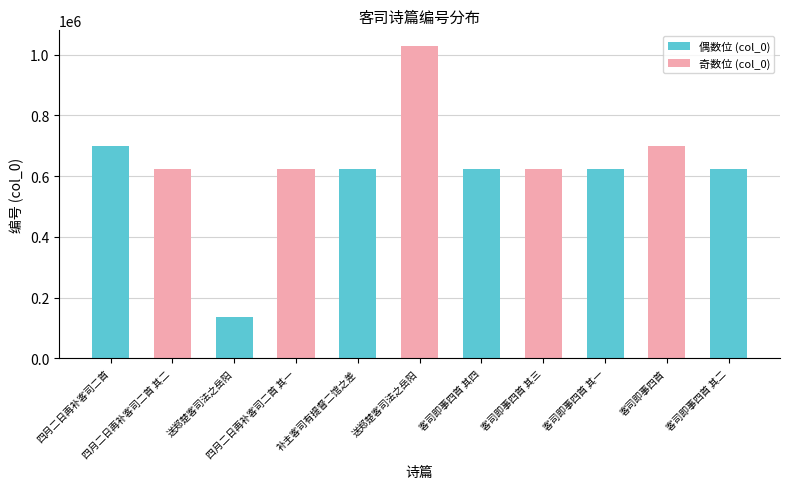

List the labels in order of value, largest first.

送郑楚客司法之岳阳, 客司即事四首, 四月二日再补客司二首, 客司即事四首 其四, 客司即事四首 其三, 客司即事四首 其二, 客司即事四首 其一, 补主客司有提督二馆之差, 四月二日再补客司二首 其二, 四月二日再补客司二首 其一, 送郑楚客司法之岳阳